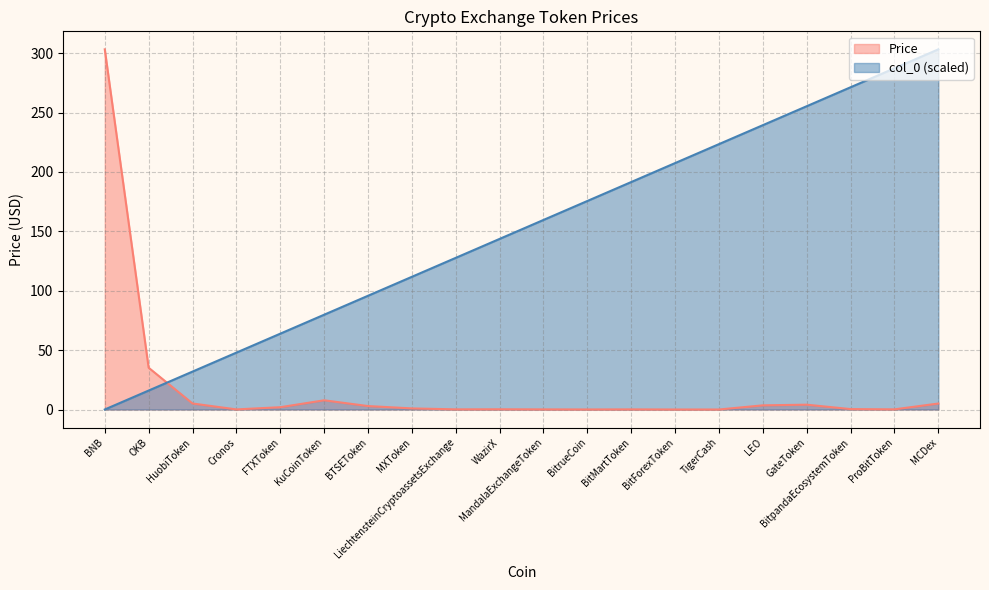

What is the approximate value of Price at BNB?

303.3